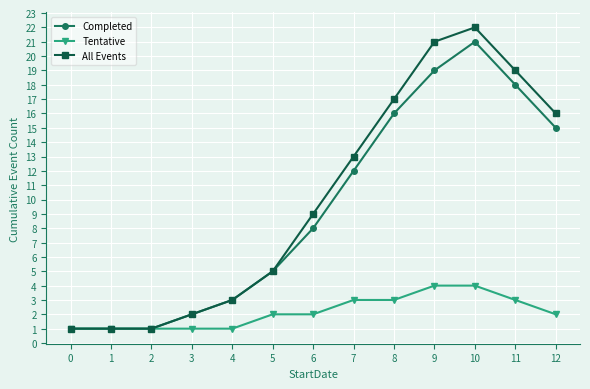

Is it true that All Events equals 2 at 4?

False